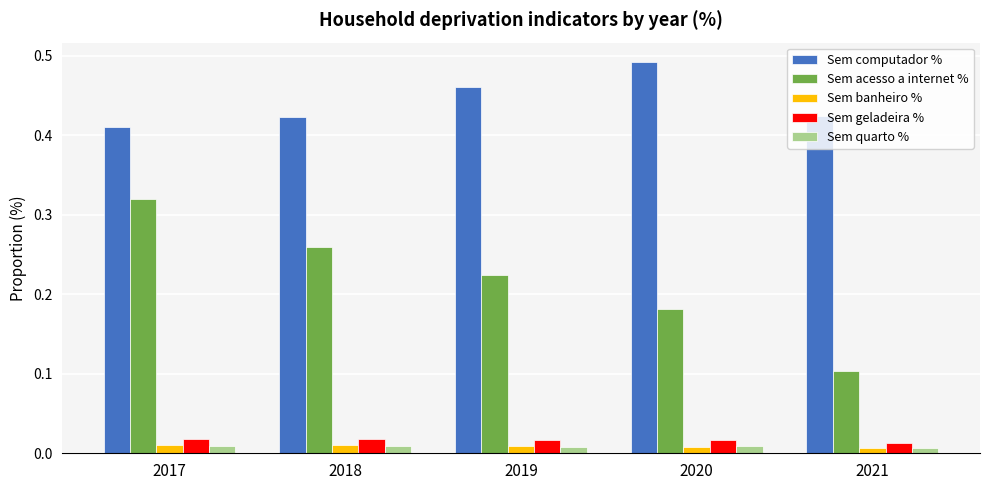

Rank the categories by Sem acesso a internet % value from lowest to highest.

2021, 2020, 2019, 2018, 2017